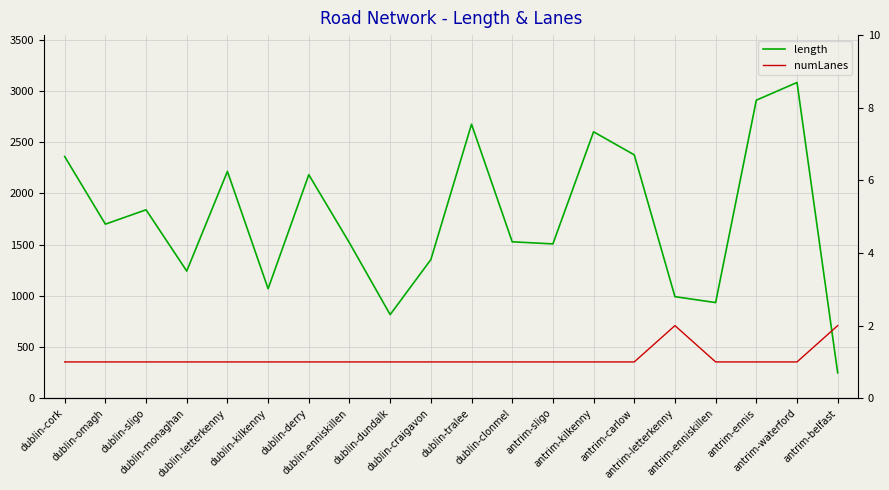

What is the label of the 4th point from the left?

dublin-monaghan